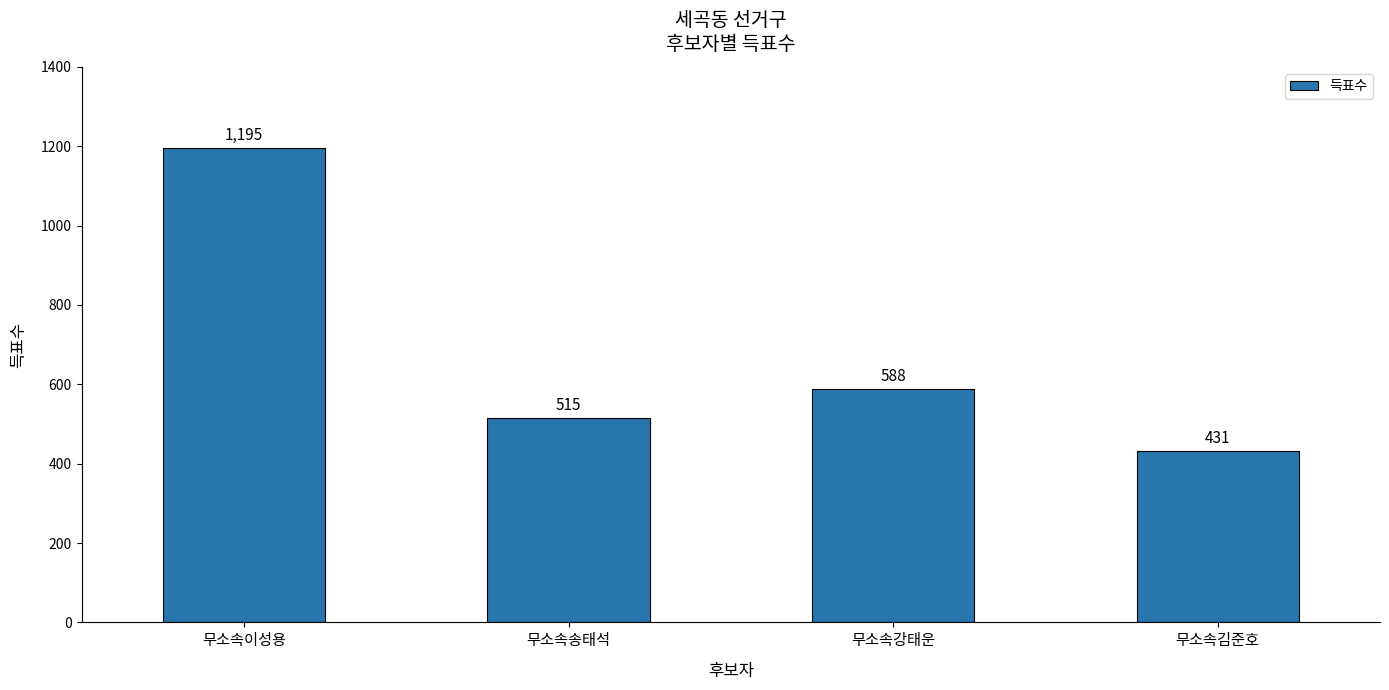

What is the label of the 2nd bar from the left?

무소속송태석